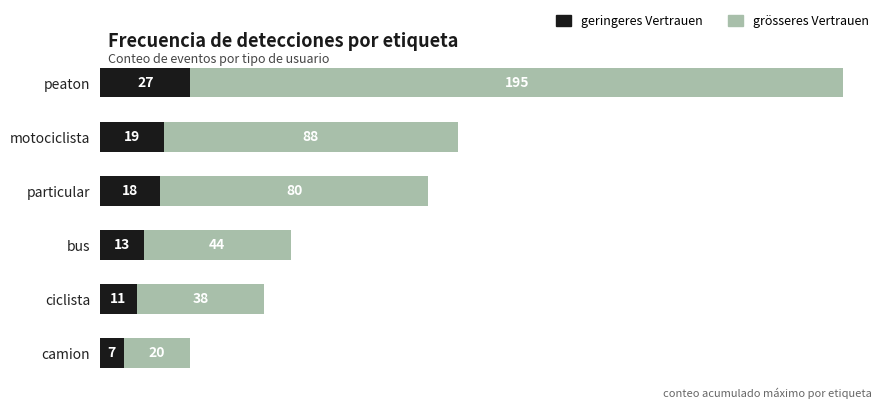

How many distinct data groups are displayed?

2